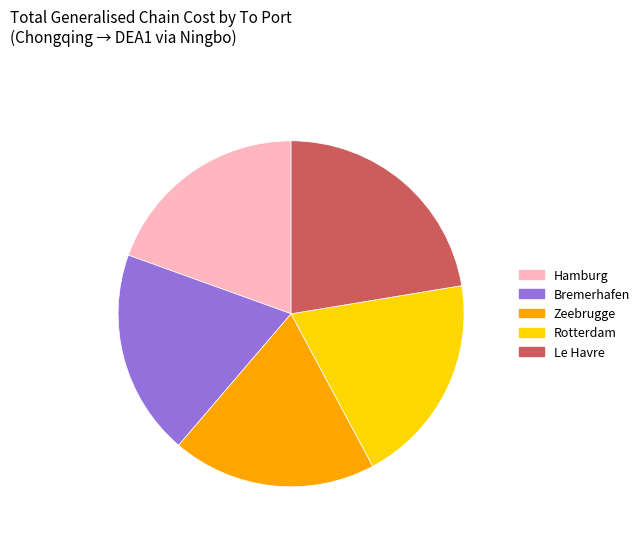

Approximately how many times larger is the value at Zeebrugge compared to Rotterdam?

1.0